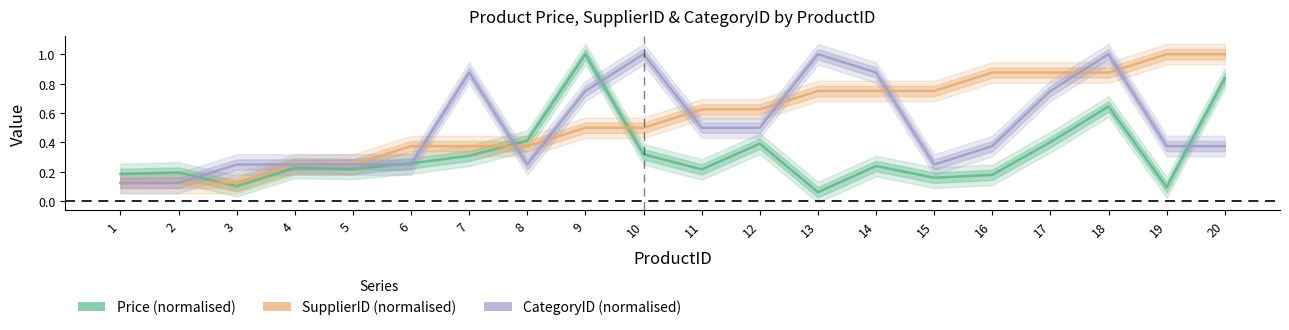

What is the lowest value of the Price (normalised) series?

0.1